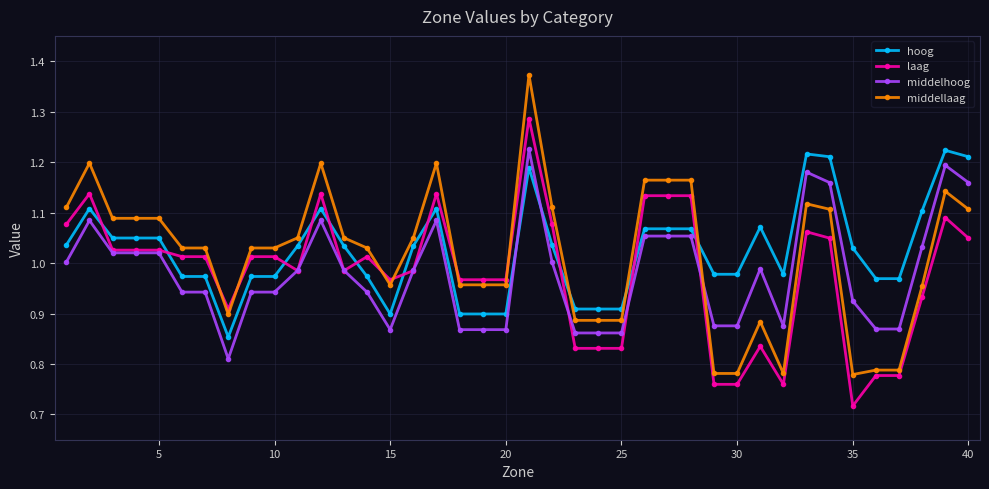

Which series has the widest spread of values?

middellaag